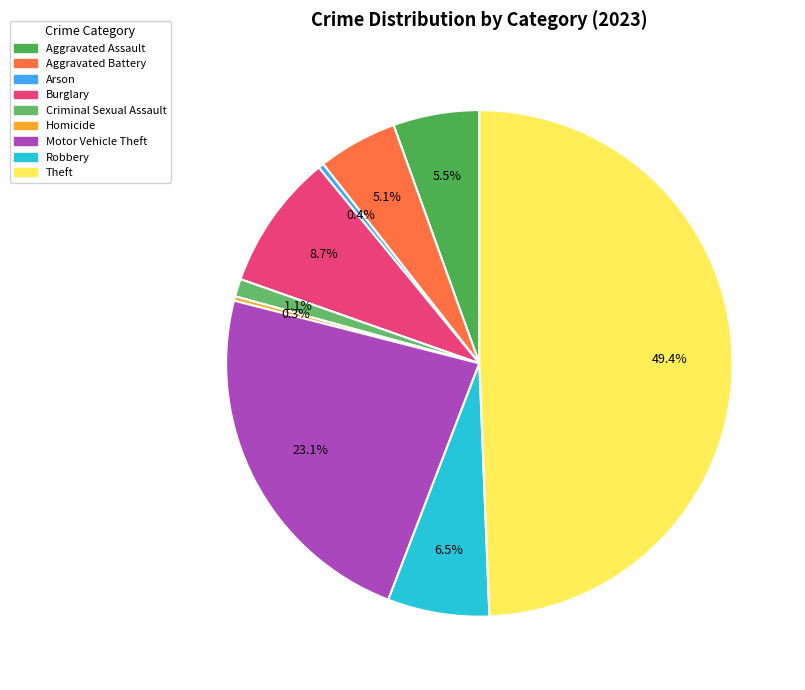

What percentage is the Motor Vehicle Theft slice, to the nearest percent?

23%